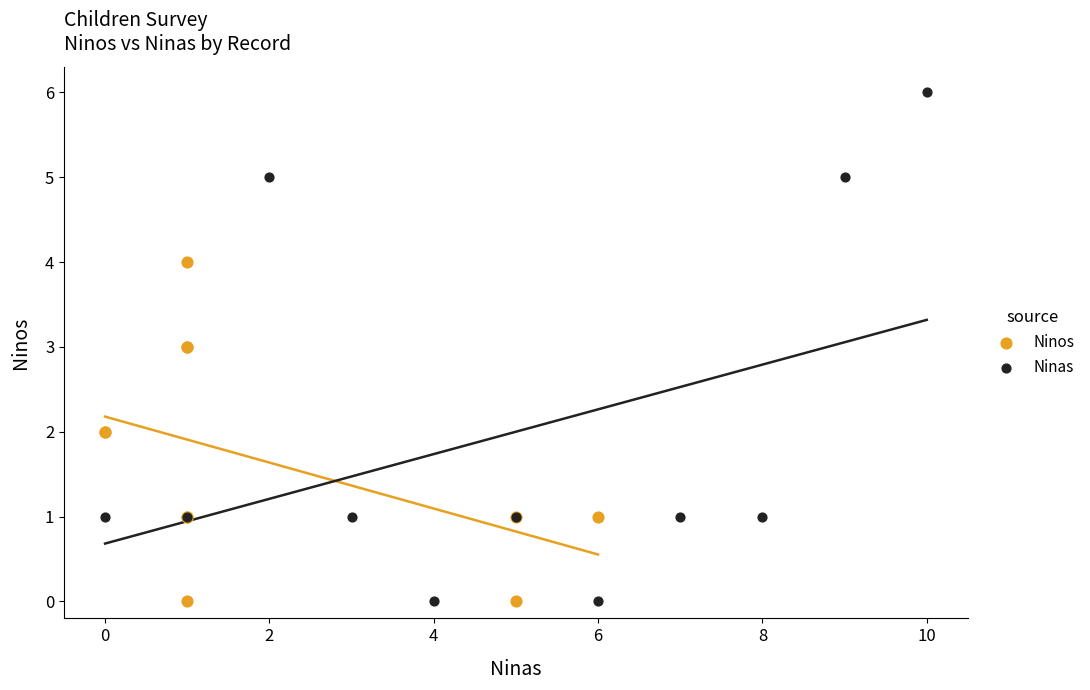

Which series contains the highest Y value?

Ninas